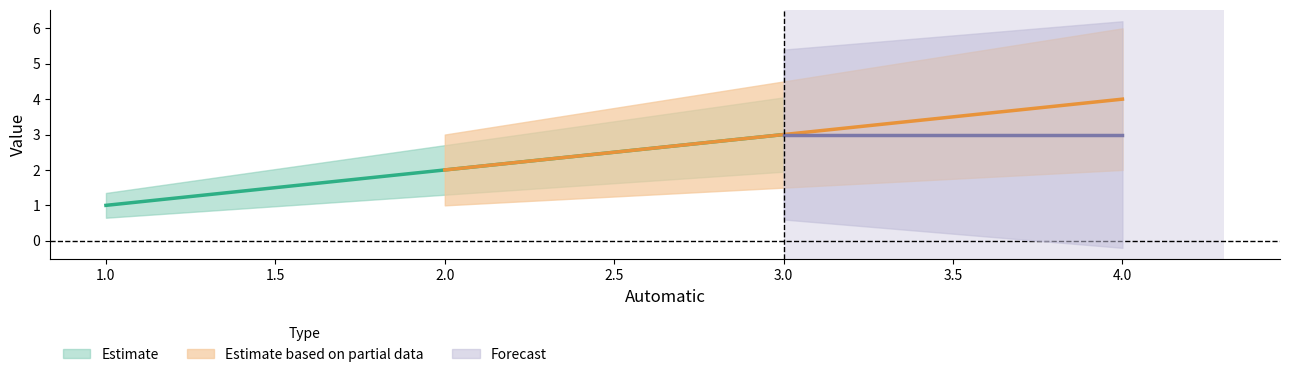

How many Percent values are between 1 and 3?

4